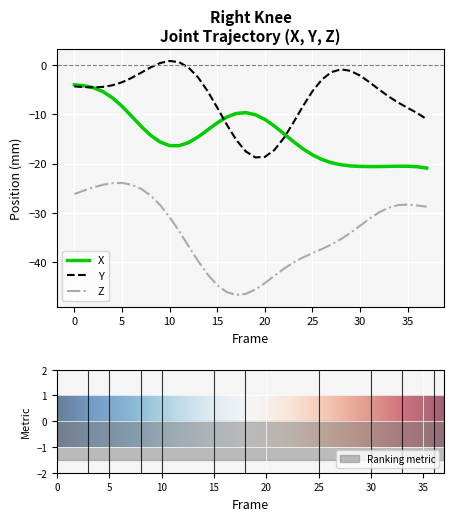

True or false: Z has a value of -15.5 at 5.

False